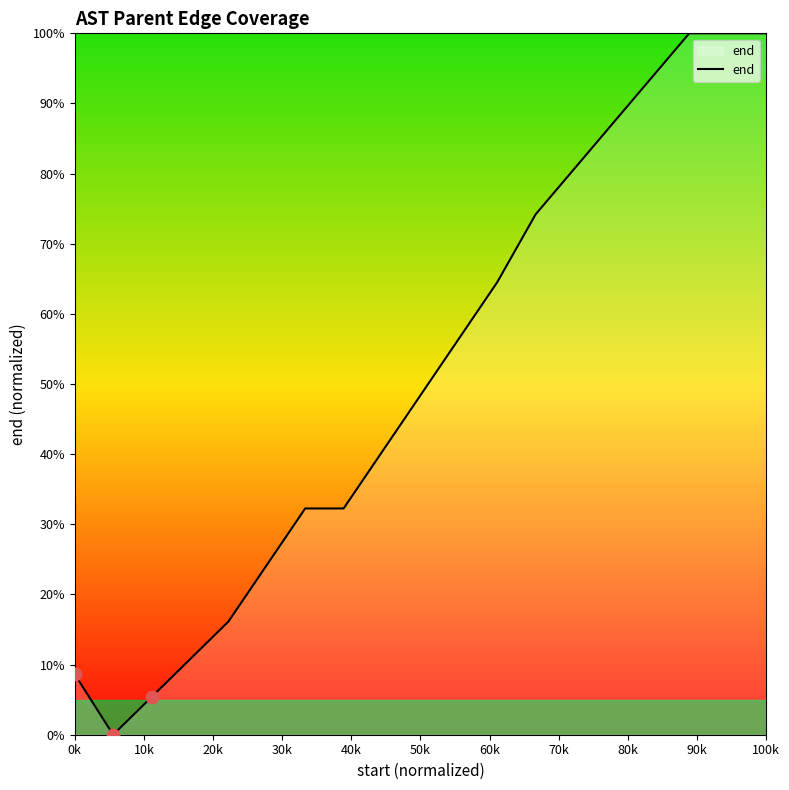

What is the greatest value displayed?

100.0